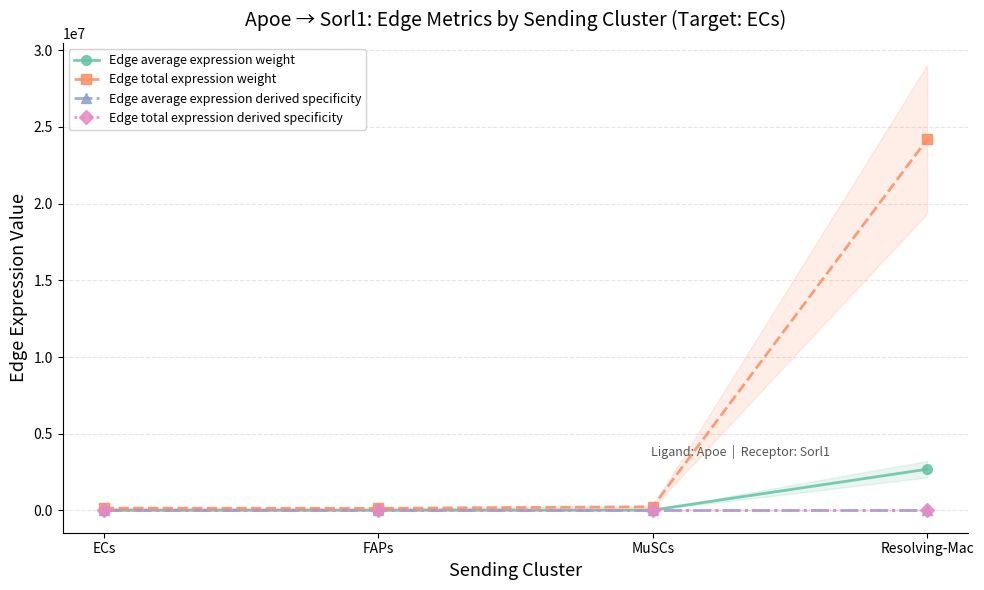

Which category has the lowest value in the Edge total expression weight series?

FAPs